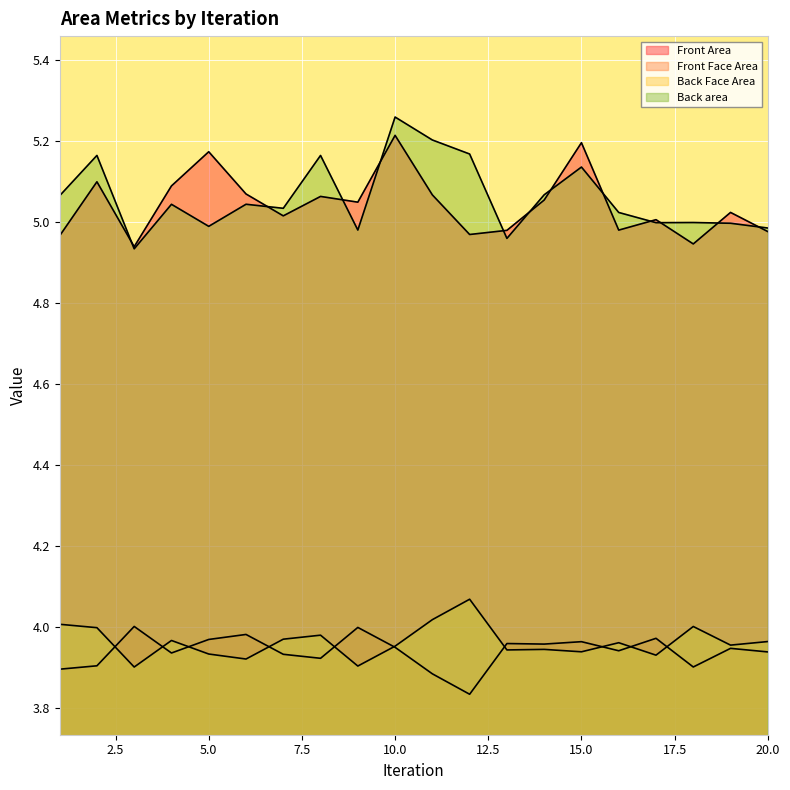

The value of Front Area at 13 is 3.3. True or false?

False